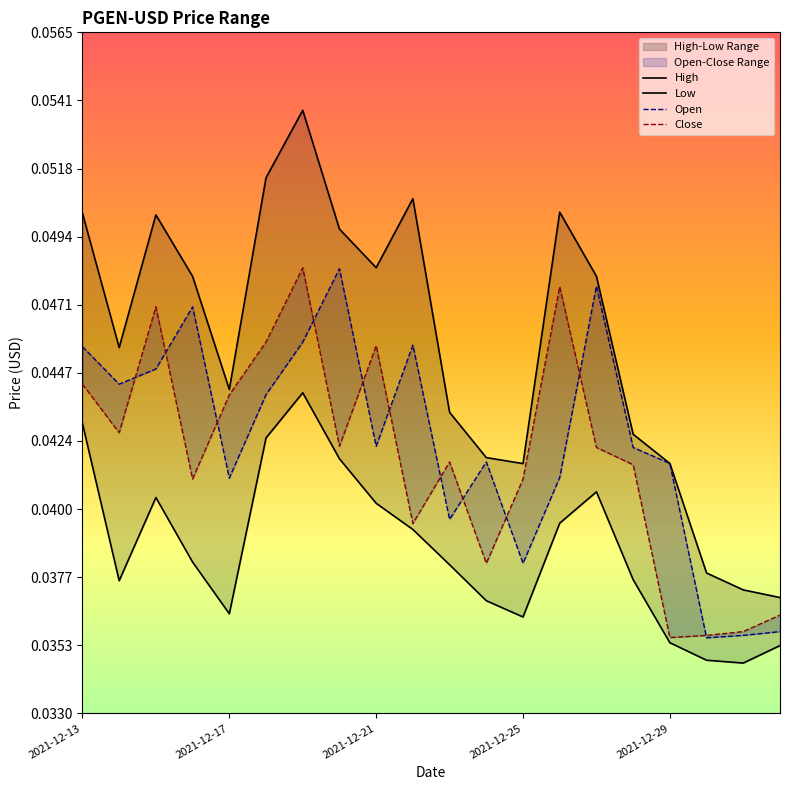

List the series in order of their peak value, highest first.

High, Close, Open, Low